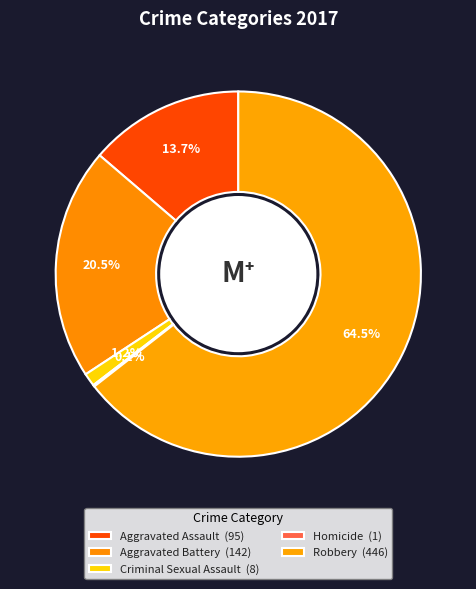

Is the sum of Homicide and Aggravated Battery greater than half?

No